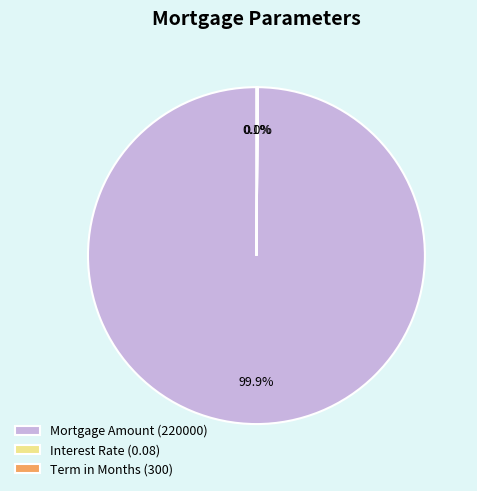

What percentage is NOT represented by Mortgage Amount (220000)?

0.1%